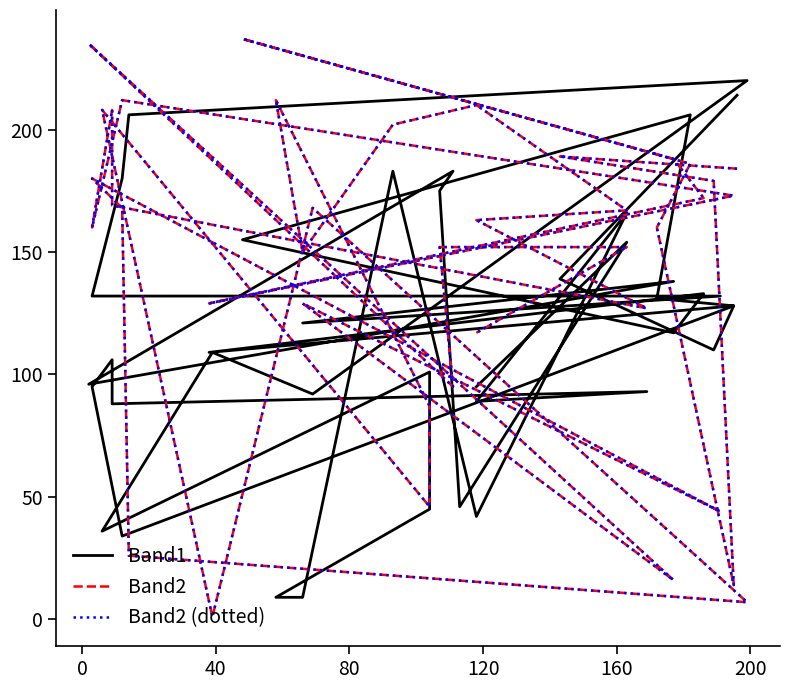

Is this an area chart (filled region under the line)?

No